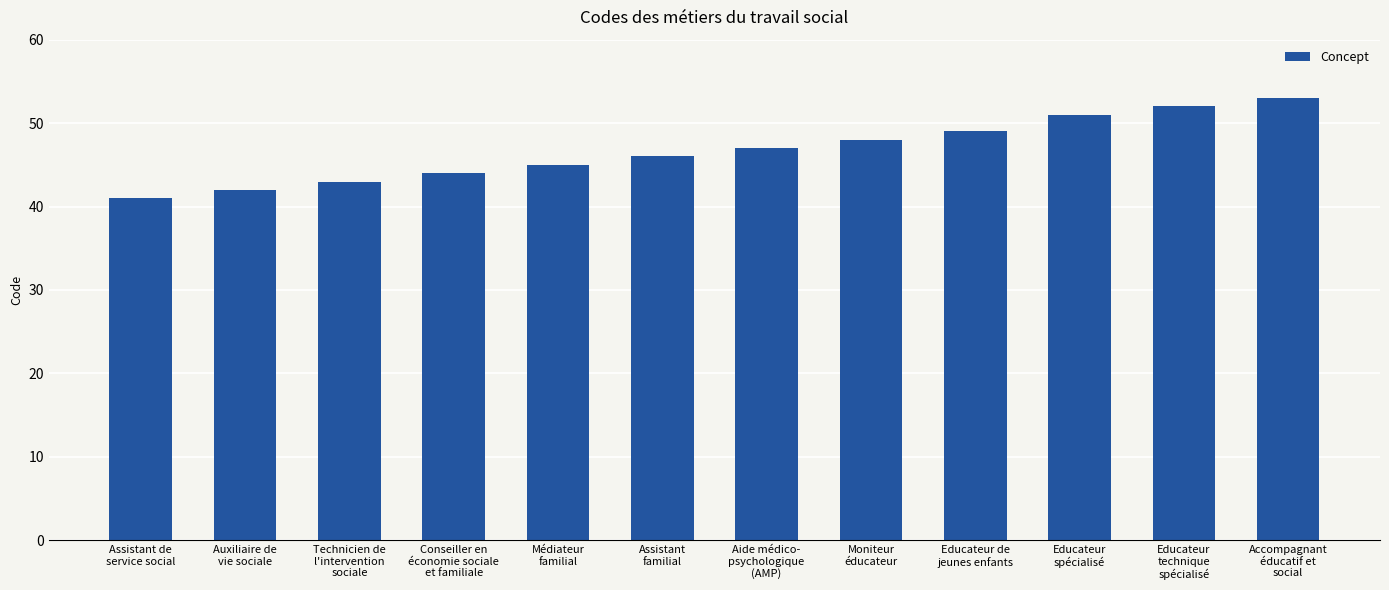

Where is the data nearest to the value 47?

Aide médico-
psychologique
(AMP)